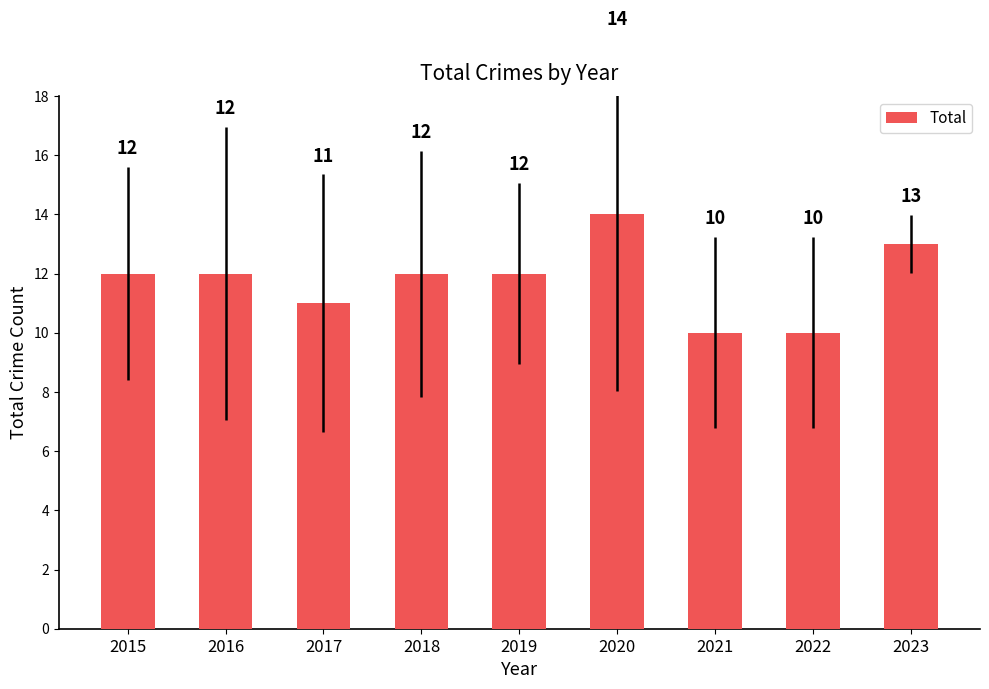

How many distinct data groups are displayed?

1